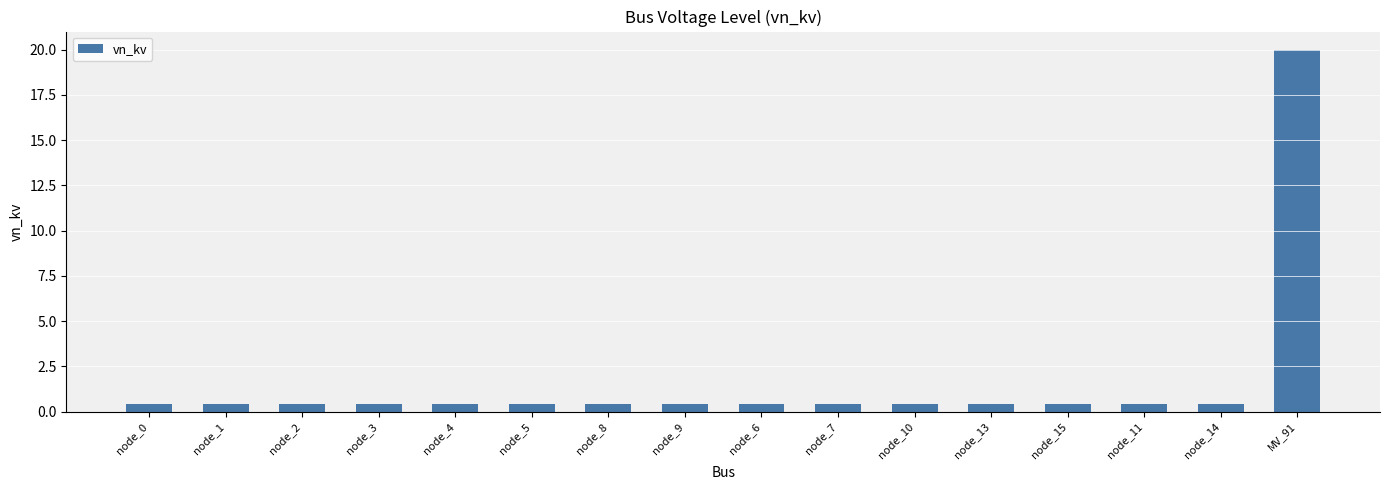

The chart shows a value of 0.4 at node_1. True or false?

True